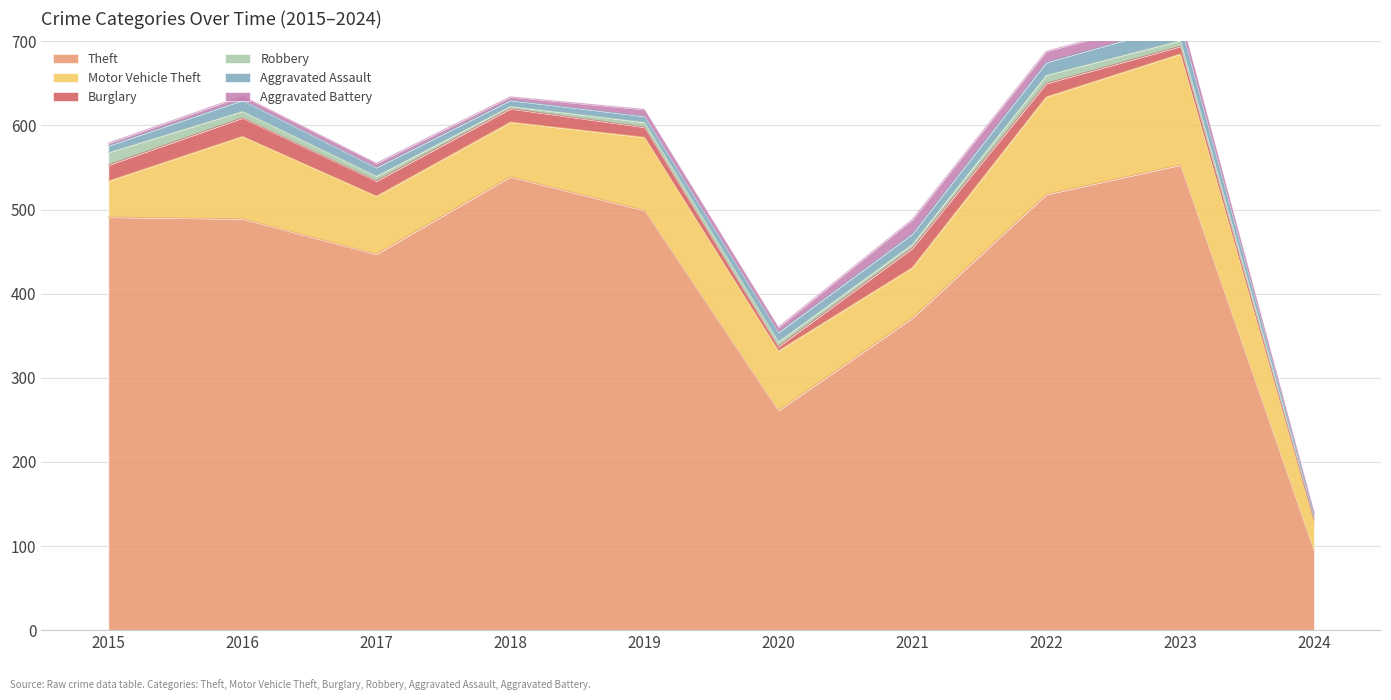

Which series has the widest spread of values?

Theft